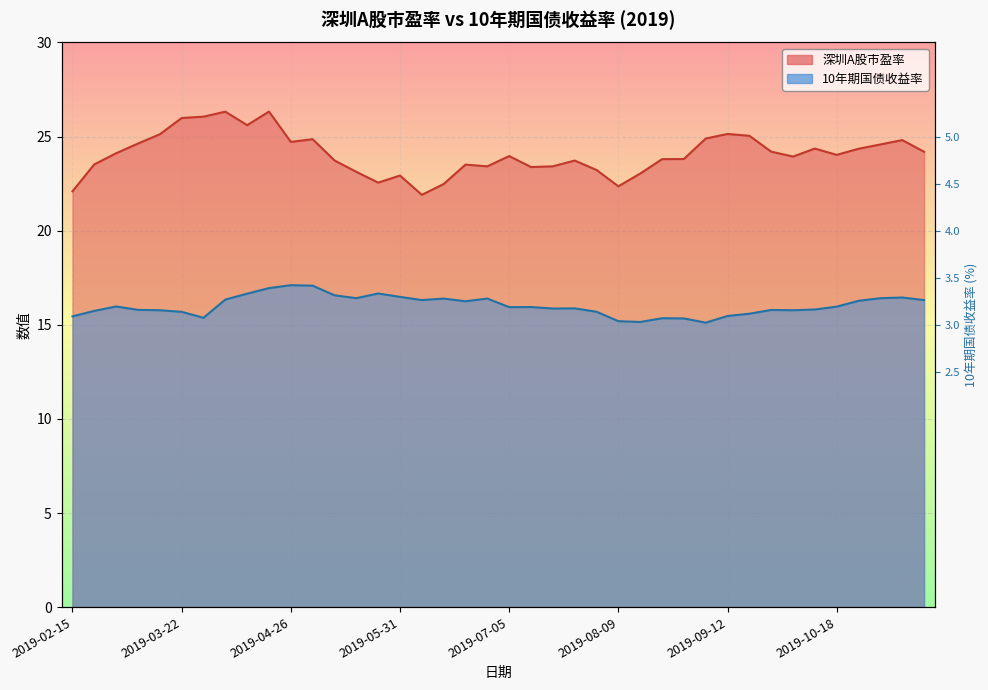

The value of 深圳A股市盈率 at 2019-05-17 is 23.1. True or false?

True